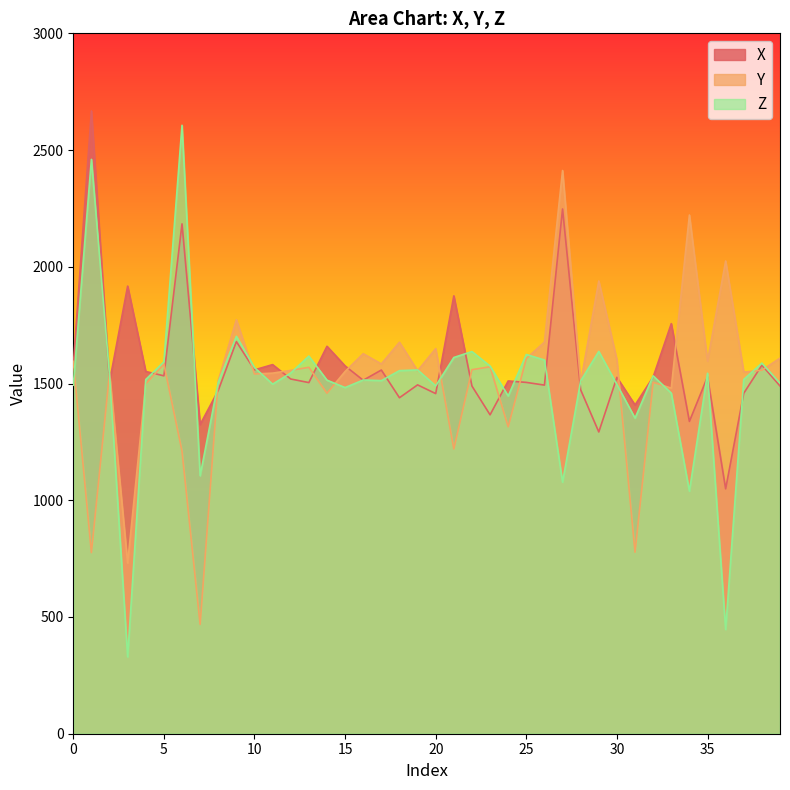

Is the value of Z at 37 greater than the value of Y at 31?

Yes